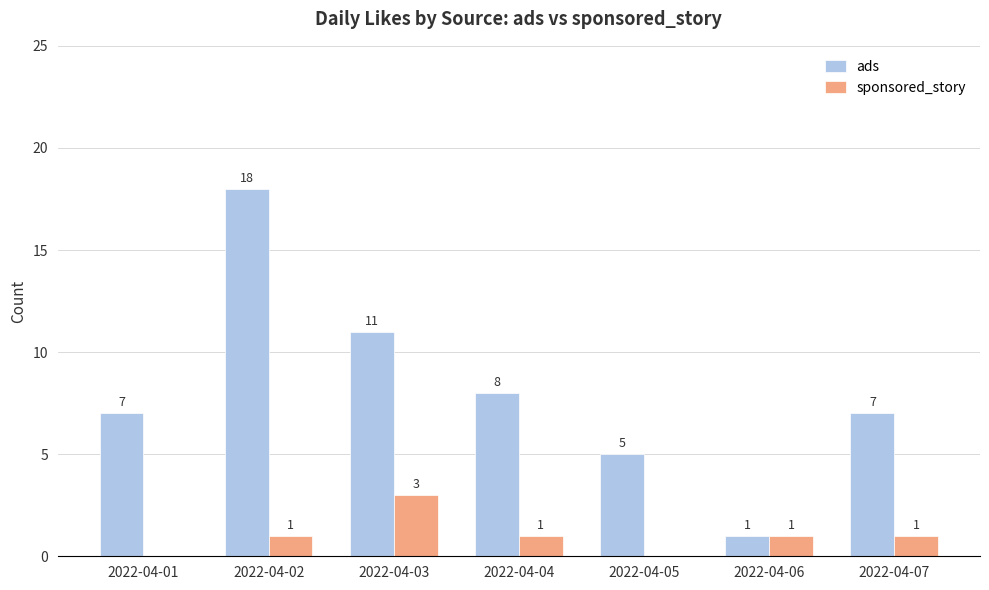

What is the approximate value of sponsored_story at 2022-04-06?

1